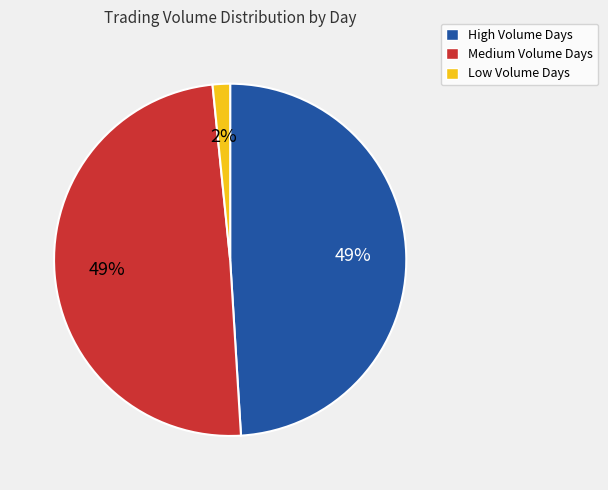

The Medium Volume Days slice represents 49% of the pie. True or false?

True